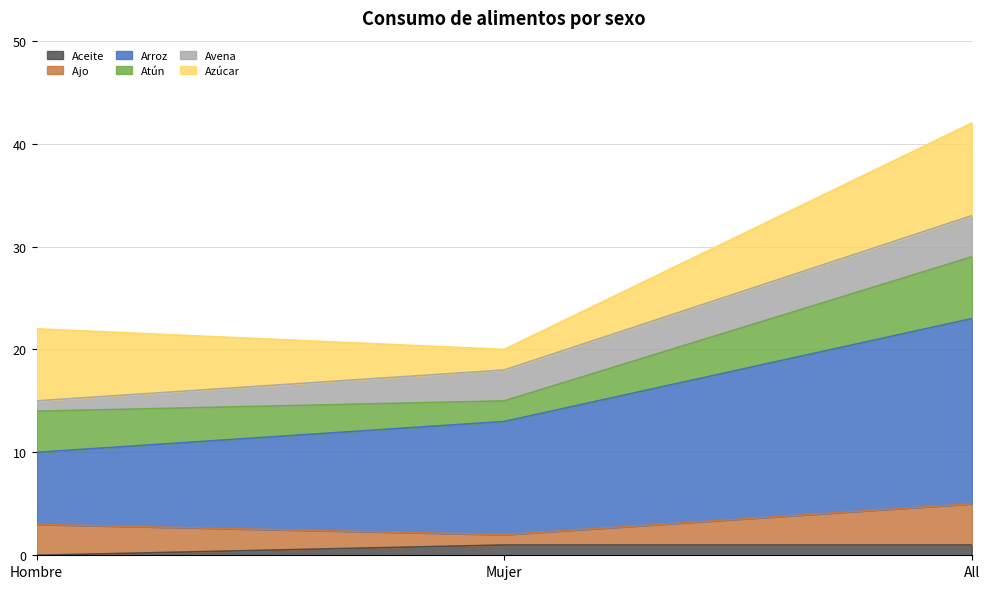

The Arroz series shows 9 at Mujer. True or false?

False